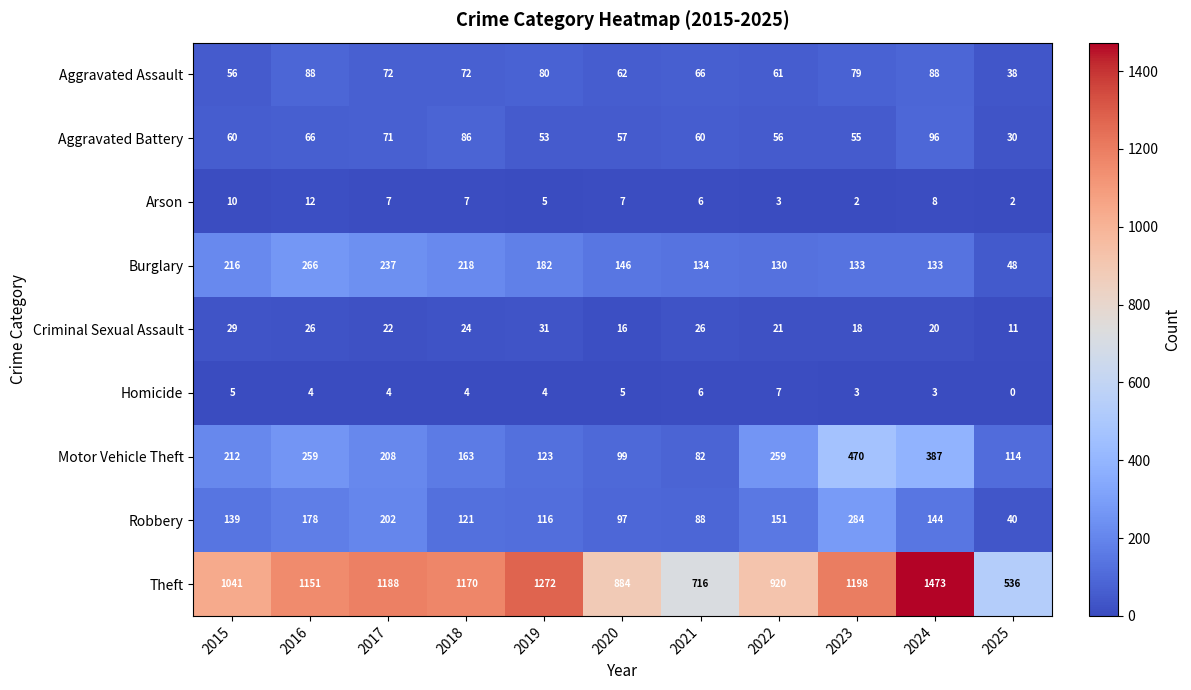

List the series in order of their peak value, highest first.

Theft, Motor Vehicle Theft, Robbery, Burglary, Aggravated Battery, Aggravated Assault, Criminal Sexual Assault, Arson, Homicide